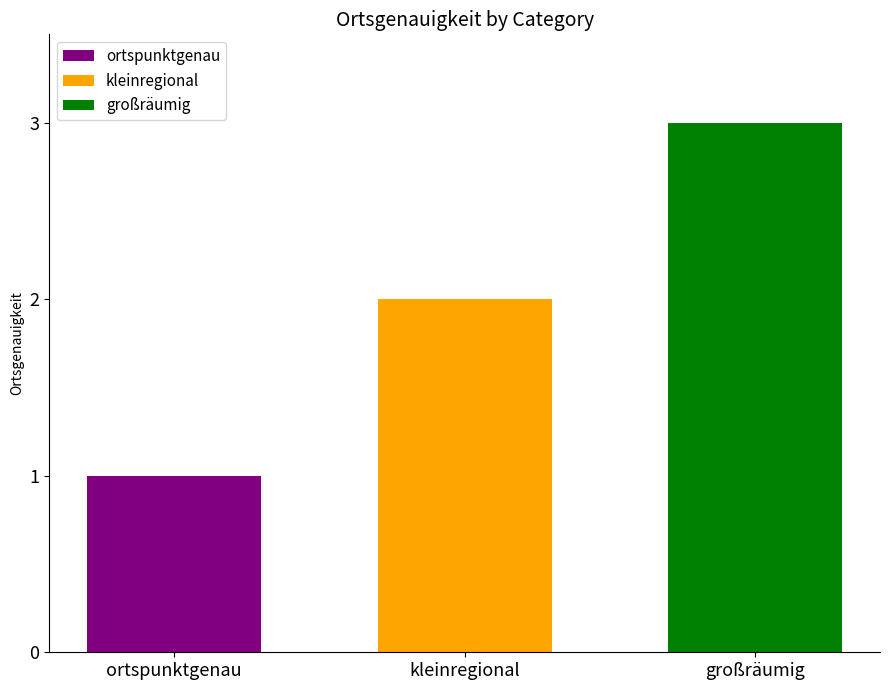

Are the bars grouped side by side (vs. stacked)?

Yes